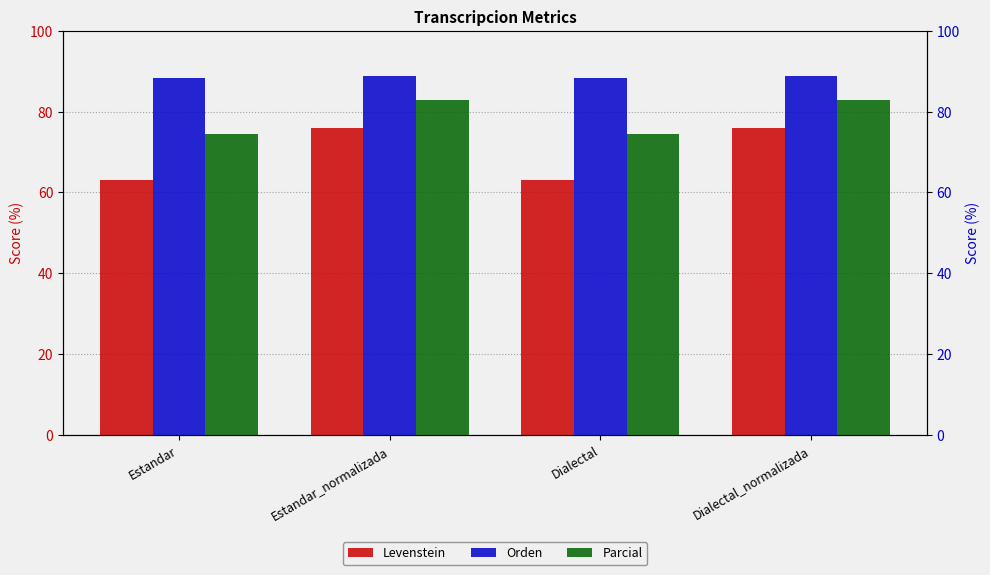

Which category has the lowest value in the Levenstein series?

Estandar